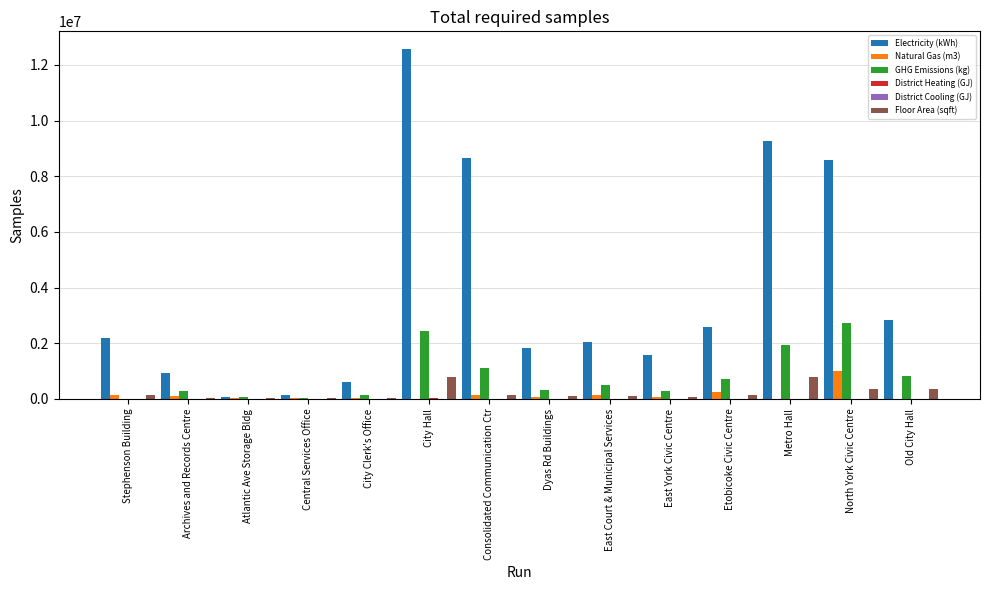

At which category is the sum across all series the highest?

City Hall